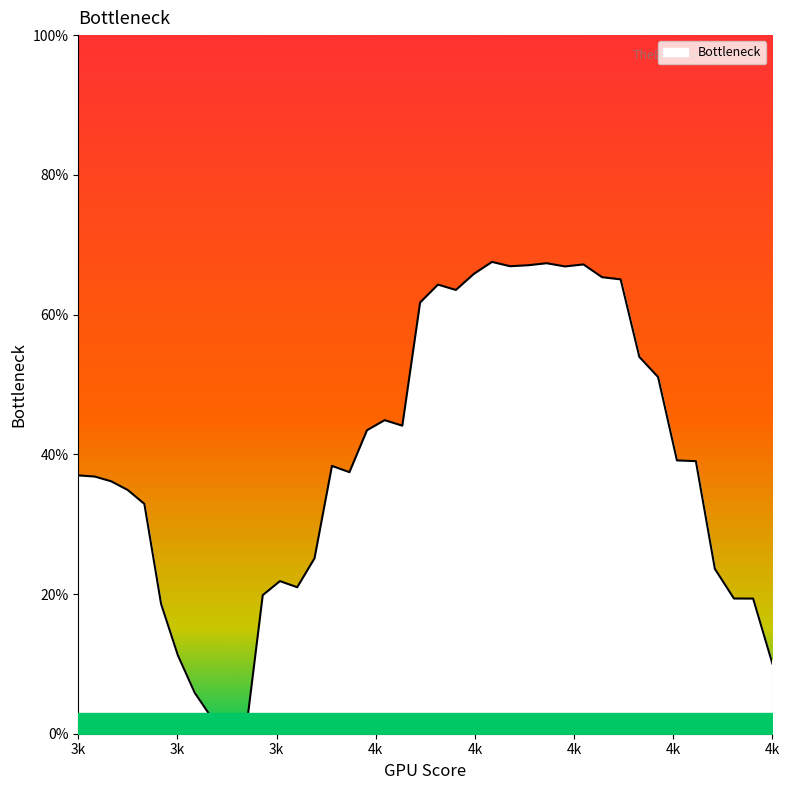

Rank the categories by value from highest to lowest.

4174.4680740530275, 4227.048452172618, 4262.469462050673, 4209.448480963352, 4191.92178996132, 4244.722009978315, 4157.08702939536, 4280.291117346309, 4298.187286113609, 4122.541744779689, 4139.778353410308, 4105.376903439906, 4316.158279898125, 4334.204411548003, 4071.2613286200626, 4088.283530576722, 4054.31000123883, 4352.325995219426, 4370.523346382081, 4020.618791042221, 4037.4292533357475, 3776.7, 3792.4906223503235, 3808.347266294687, 3824.2702078735642, 3840.2597242815723, 4003.878321713224, 4388.796781824662, 3970.606197456009, 3987.207553922205, 3954.07396330983, 4407.146619660367, 4425.573179332452, 3856.3160938722963, 3872.4395961631353, 4444.076781619782, 3888.630511840169, 3904.889122763042, 3921.215711969872, 3937.6105636821794